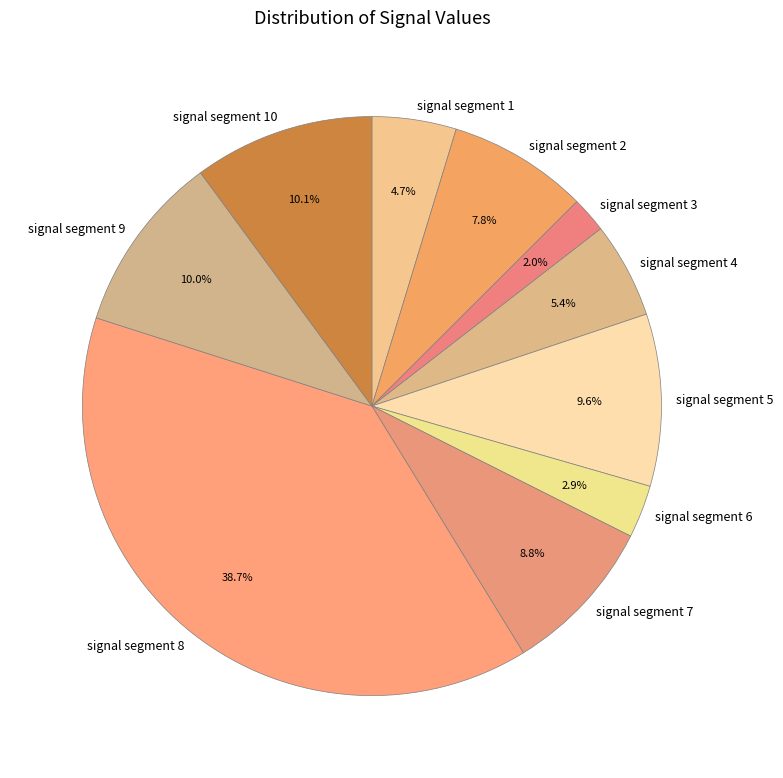

To the nearest percent, what percentage of the pie is signal segment 7?

9%